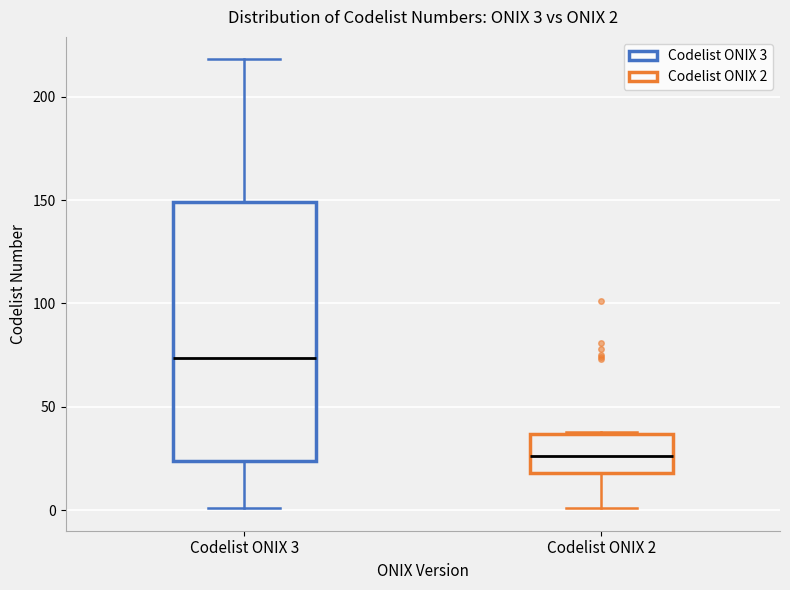

Which box's median line is the lowest?

Codelist ONIX 2